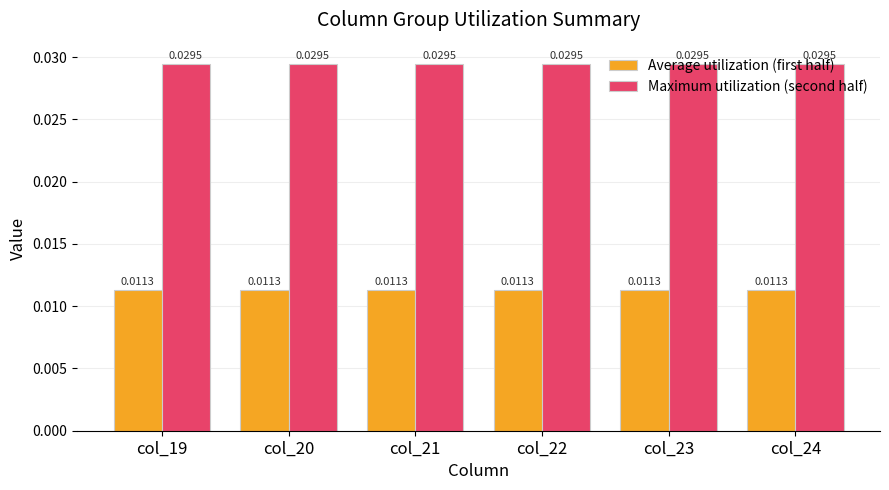

At col_22, list the series in order from largest to smallest.

Maximum utilization (second half), Average utilization (first half)